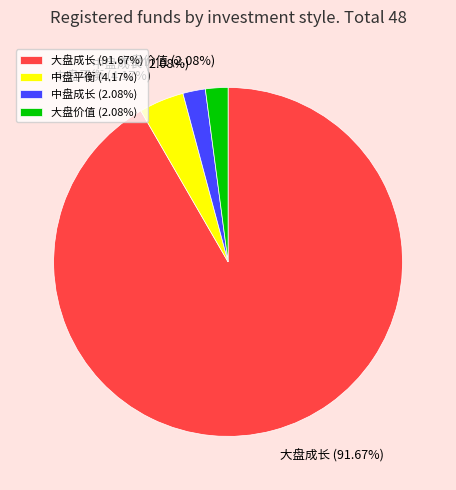

Is it true that 大盘成长 is 92% of the pie?

True